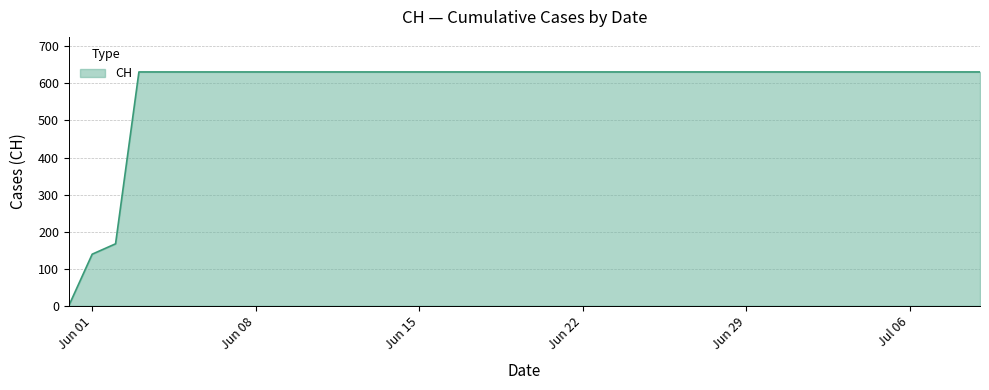

What is the difference between the maximum and minimum values?

631